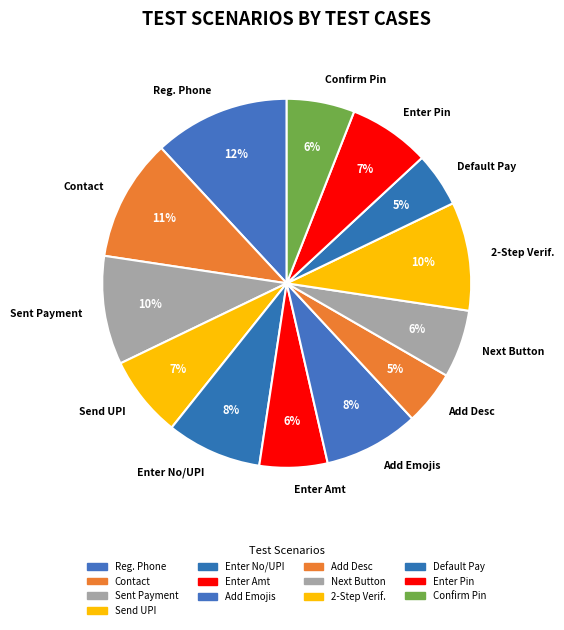

What is the largest slice in the pie chart?

Reg. Phone